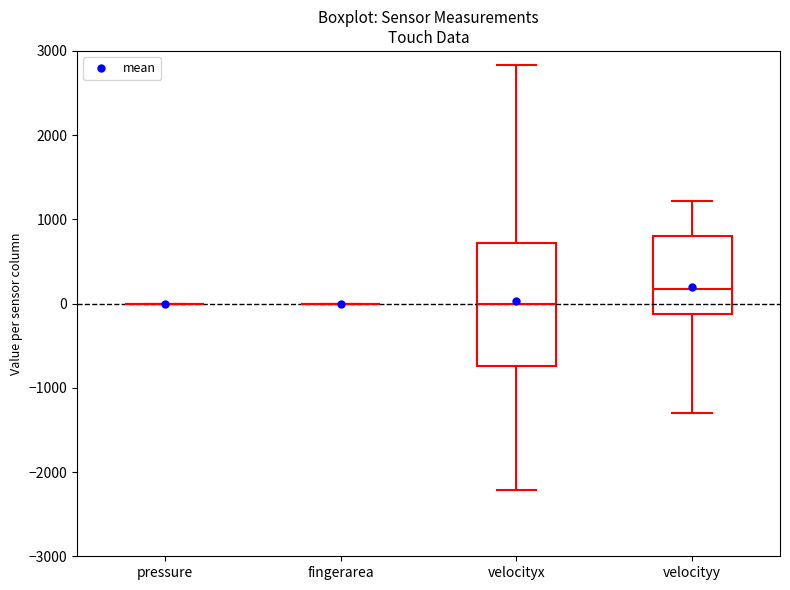

Which box is the tallest, from its lower edge to its upper edge?

velocityx